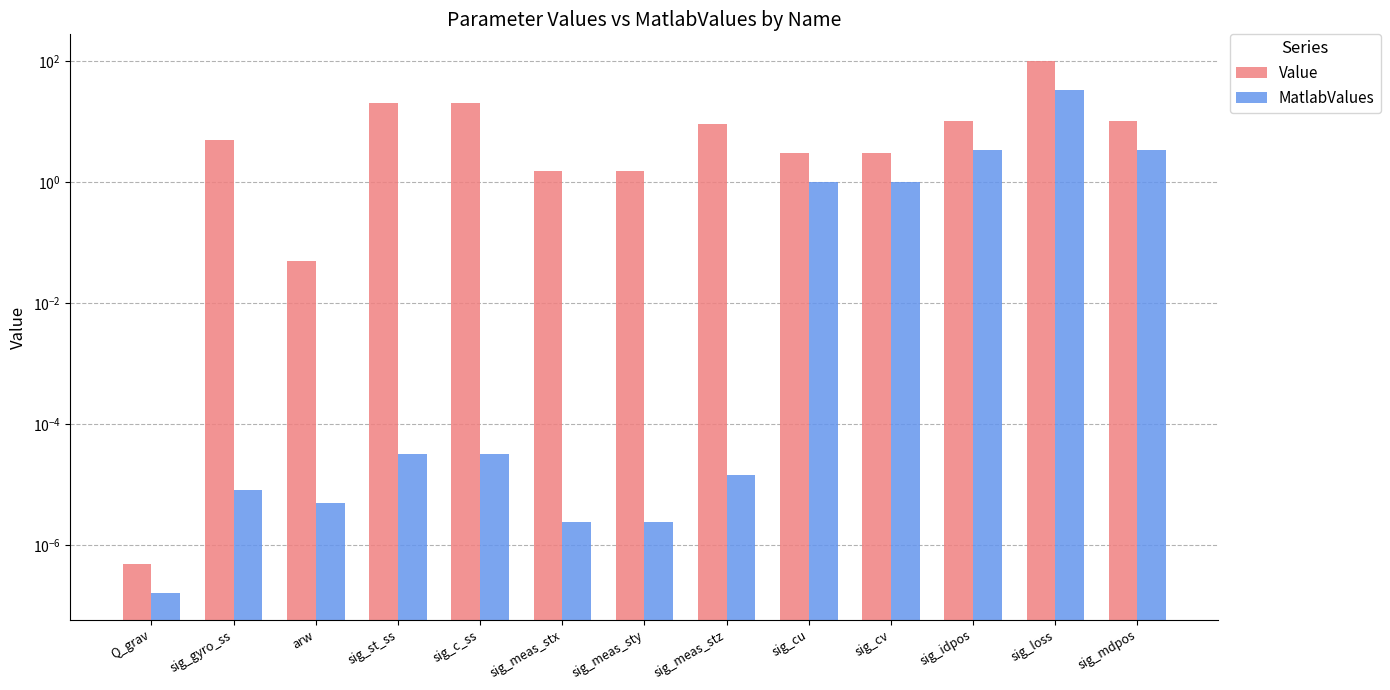

At sig_meas_sty, list the series in order from smallest to largest.

MatlabValues, Value